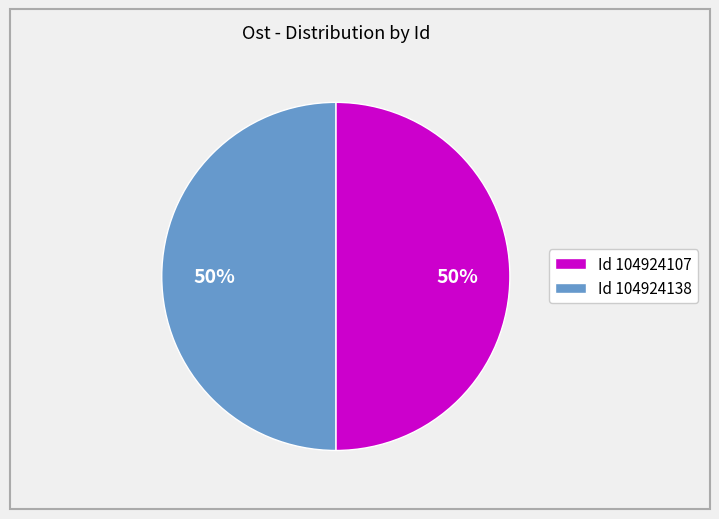

The Id 104924138 slice represents 50% of the pie. True or false?

True